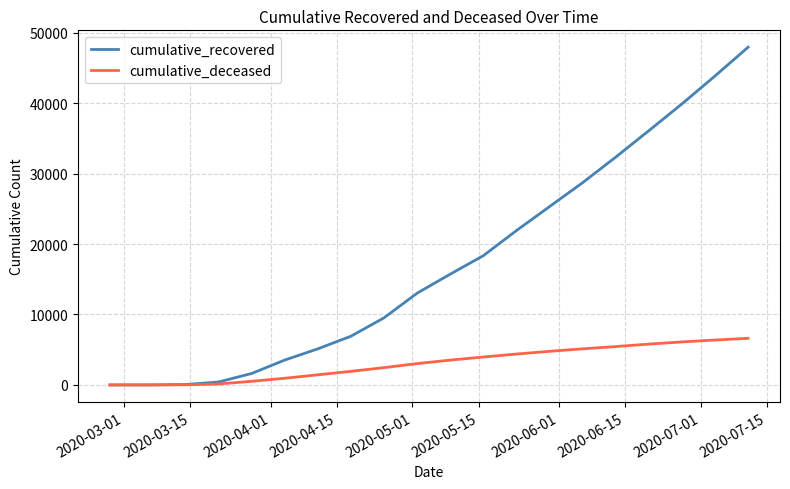

What is the maximum value shown in the chart?

47927